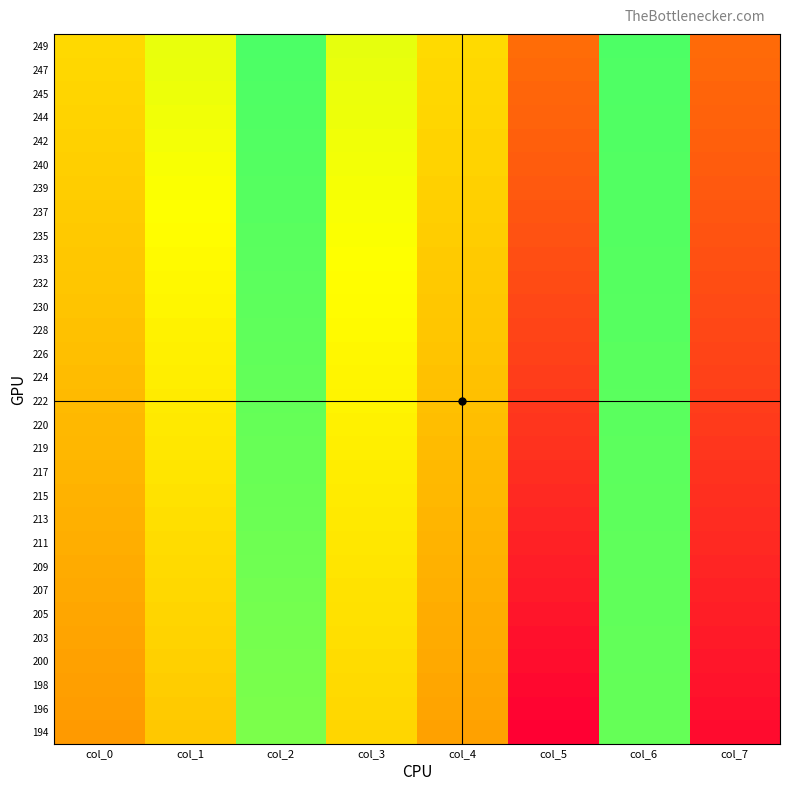

Reading right to left, list all the values displayed in this chart.

249: col_7=152	col_6=392	col_5=154	col_4=250	col_3=297	col_2=393	col_1=295	col_0=249
247: col_7=150	col_6=391	col_5=151	col_4=248	col_3=295	col_2=392	col_1=294	col_0=247
245: col_7=147	col_6=391	col_5=148	col_4=247	col_3=293	col_2=391	col_1=292	col_0=245
244: col_7=145	col_6=390	col_5=146	col_4=246	col_3=292	col_2=390	col_1=290	col_0=244
242: col_7=142	col_6=390	col_5=143	col_4=244	col_3=290	col_2=389	col_1=288	col_0=242
240: col_7=140	col_6=389	col_5=140	col_4=243	col_3=289	col_2=388	col_1=286	col_0=240
239: col_7=137	col_6=389	col_5=137	col_4=241	col_3=287	col_2=387	col_1=284	col_0=239
237: col_7=135	col_6=388	col_5=134	col_4=240	col_3=285	col_2=386	col_1=282	col_0=237
235: col_7=132	col_6=388	col_5=131	col_4=238	col_3=284	col_2=385	col_1=280	col_0=235
233: col_7=130	col_6=387	col_5=128	col_4=236	col_3=282	col_2=384	col_1=278	col_0=233
232: col_7=127	col_6=387	col_5=125	col_4=235	col_3=280	col_2=383	col_1=276	col_0=232
230: col_7=124	col_6=386	col_5=122	col_4=233	col_3=279	col_2=382	col_1=274	col_0=230
228: col_7=121	col_6=386	col_5=119	col_4=232	col_3=277	col_2=381	col_1=271	col_0=228
226: col_7=119	col_6=385	col_5=116	col_4=230	col_3=275	col_2=380	col_1=269	col_0=226
224: col_7=116	col_6=385	col_5=113	col_4=228	col_3=273	col_2=379	col_1=267	col_0=224
222: col_7=113	col_6=384	col_5=109	col_4=227	col_3=272	col_2=378	col_1=265	col_0=222
220: col_7=110	col_6=384	col_5=106	col_4=225	col_3=270	col_2=377	col_1=263	col_0=220
219: col_7=107	col_6=383	col_5=103	col_4=223	col_3=268	col_2=376	col_1=261	col_0=219
217: col_7=104	col_6=383	col_5=99	col_4=221	col_3=266	col_2=375	col_1=259	col_0=217
215: col_7=101	col_6=382	col_5=96	col_4=220	col_3=265	col_2=374	col_1=257	col_0=215
213: col_7=98	col_6=382	col_5=92	col_4=218	col_3=263	col_2=373	col_1=254	col_0=213
211: col_7=95	col_6=381	col_5=89	col_4=216	col_3=261	col_2=372	col_1=252	col_0=211
209: col_7=92	col_6=381	col_5=85	col_4=214	col_3=259	col_2=371	col_1=250	col_0=209
207: col_7=89	col_6=380	col_5=82	col_4=212	col_3=257	col_2=369	col_1=248	col_0=207
205: col_7=86	col_6=380	col_5=78	col_4=210	col_3=256	col_2=368	col_1=245	col_0=205
203: col_7=83	col_6=379	col_5=74	col_4=209	col_3=254	col_2=367	col_1=243	col_0=203
200: col_7=79	col_6=379	col_5=71	col_4=207	col_3=252	col_2=366	col_1=241	col_0=200
198: col_7=76	col_6=378	col_5=67	col_4=205	col_3=250	col_2=365	col_1=238	col_0=198
196: col_7=73	col_6=378	col_5=63	col_4=203	col_3=248	col_2=364	col_1=236	col_0=196
194: col_7=69	col_6=377	col_5=59	col_4=200	col_3=246	col_2=363	col_1=234	col_0=194